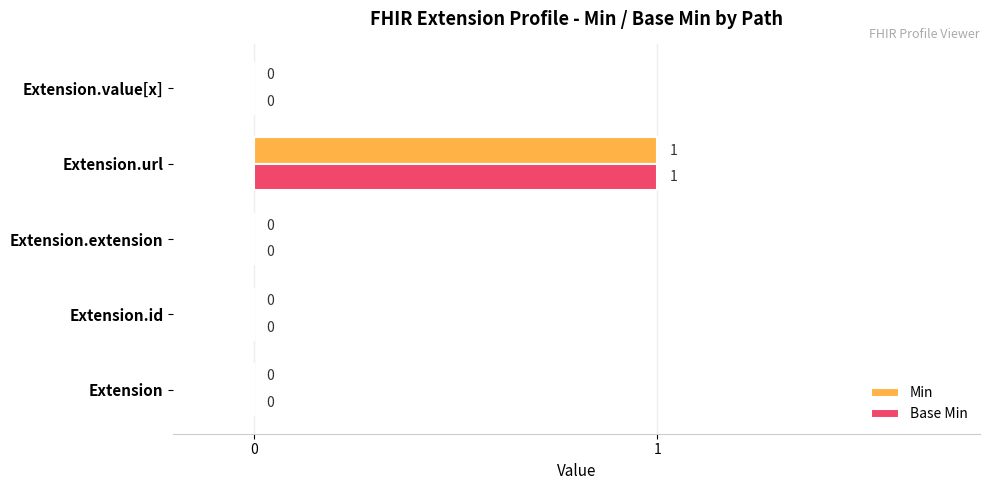

The value of Min at Extension.extension is -1. True or false?

False